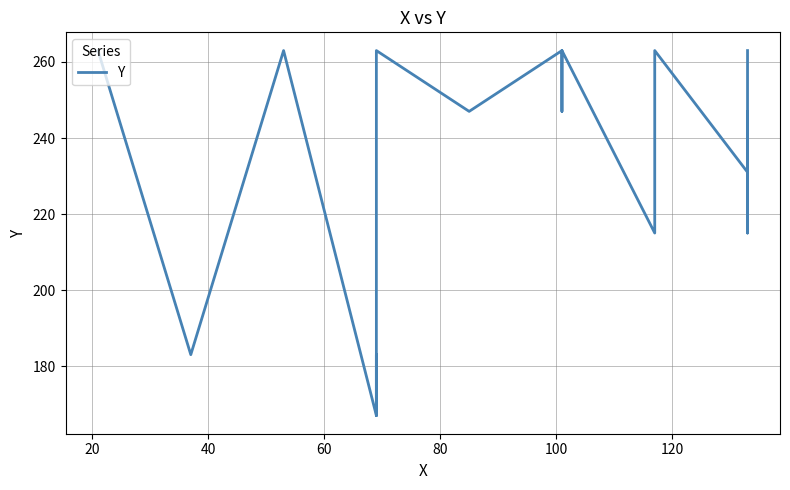

What is the sum of all values?

5146